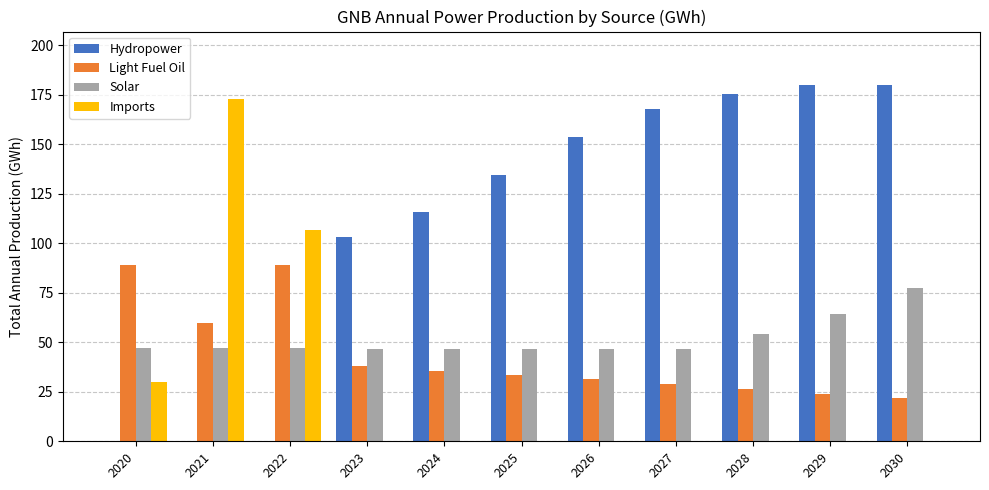

How many categories are shown in the chart?

11